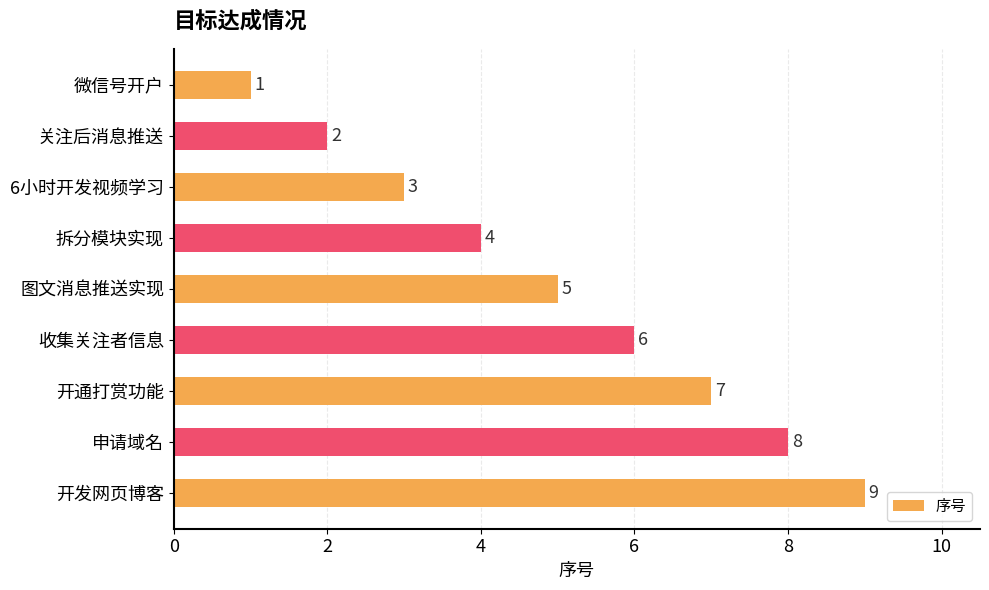

What is the change in value from 申请域名 to 开发网页博客?

+1